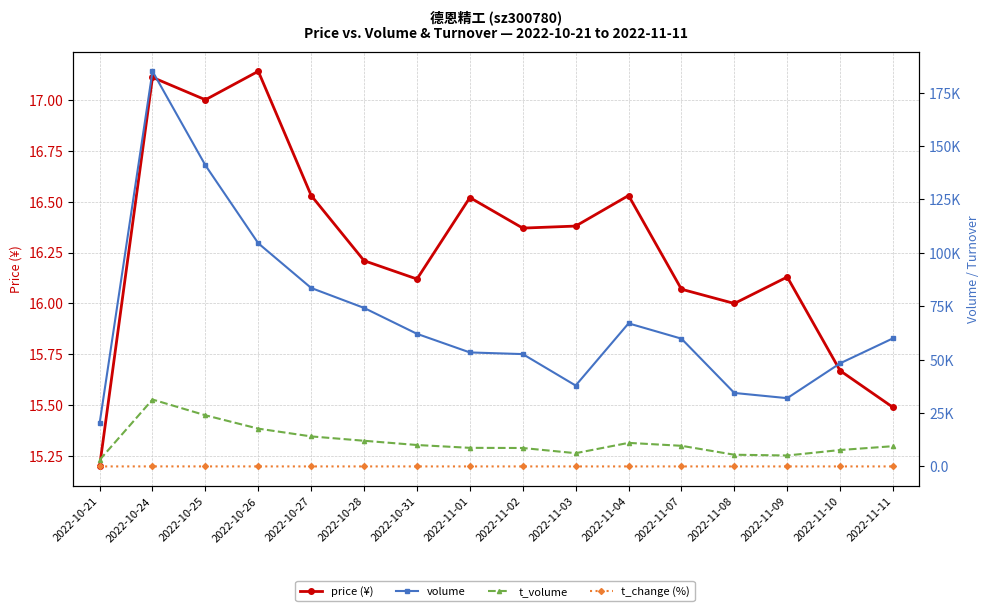

What is the highest value of the price (¥) series?

17.1